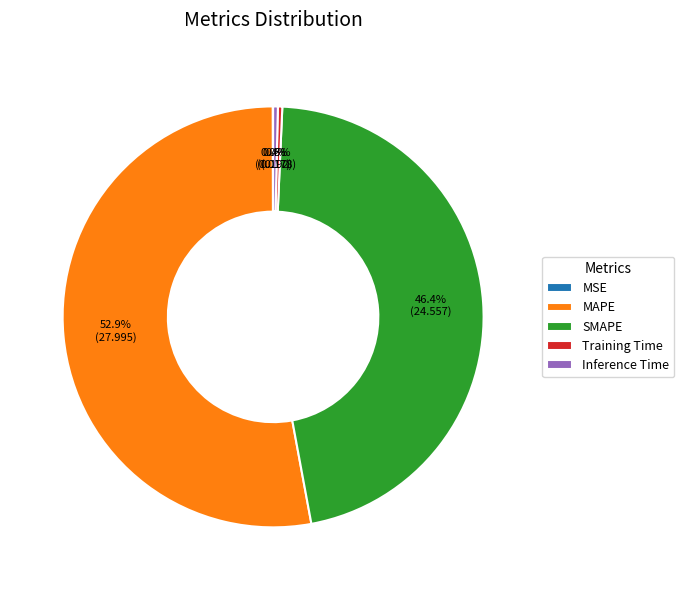

To the nearest percent, what is the average slice percentage?

20%